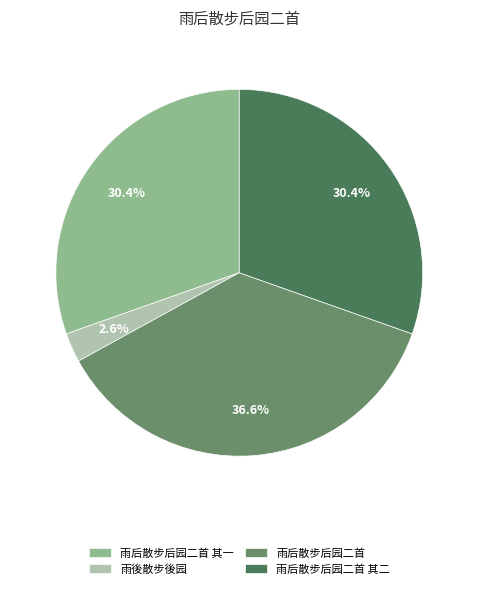

Is there any slice that represents more than half of the pie?

No